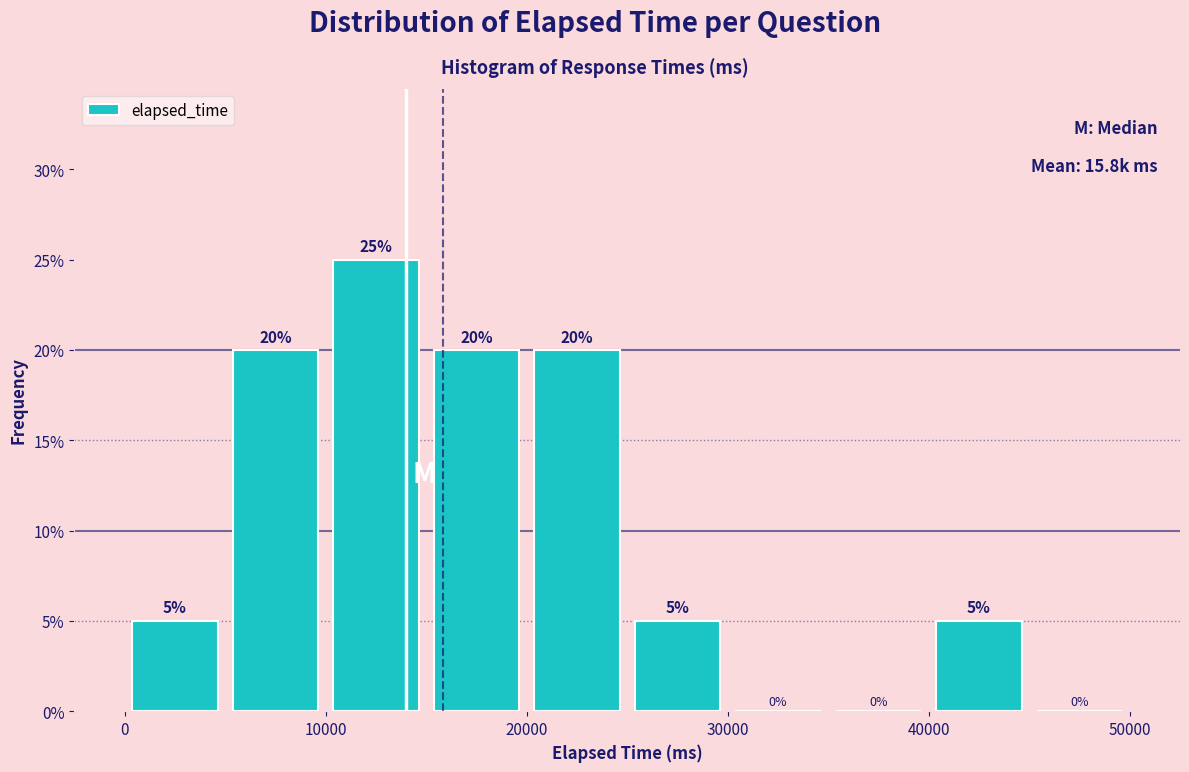

Over which range of the x-axis is the bar tallest?

10000 to 15000